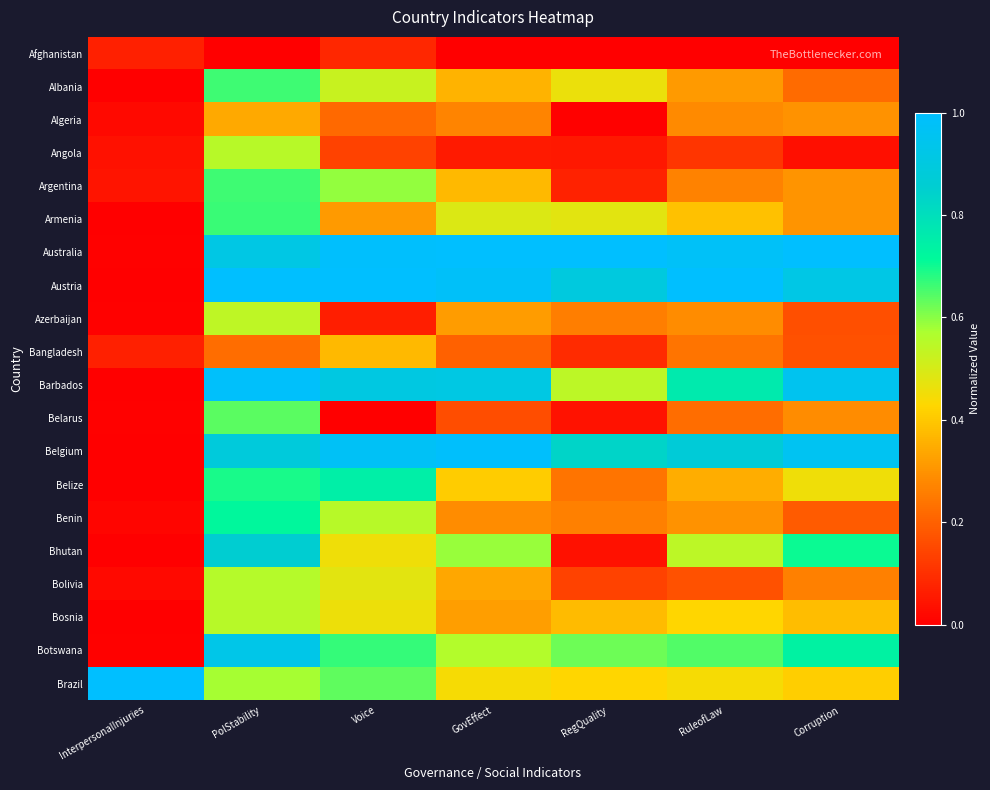

At how many categories does at least one series exceed 0?

7